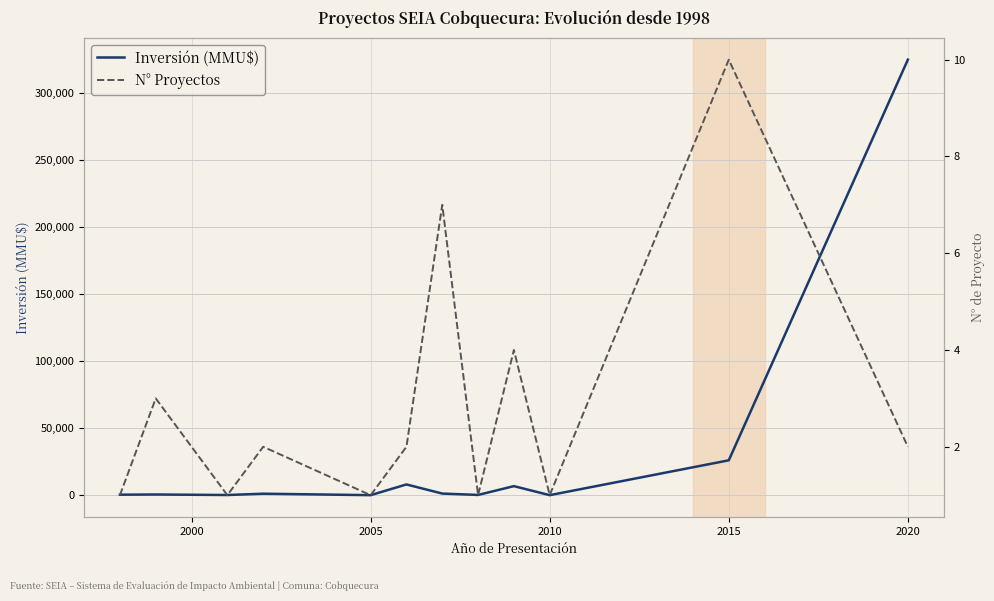

Count the N° Proyectos values in the range 1 to 4.

10